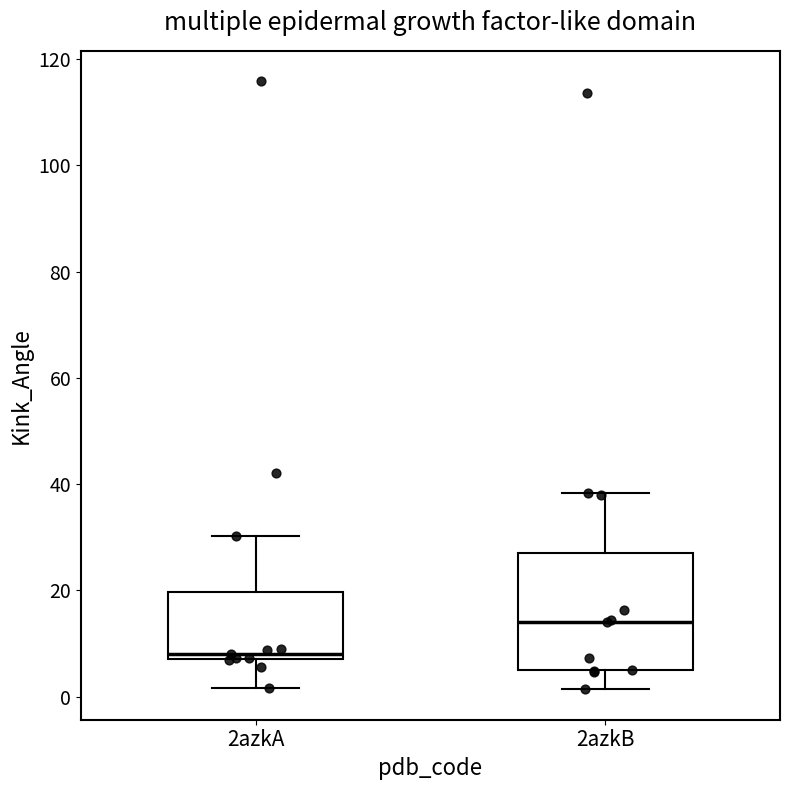

Where does the lower whisker of the box for 2azkB end on the y-axis? The values are not printed on the chart, so give them approximately, as read against the axis.

2